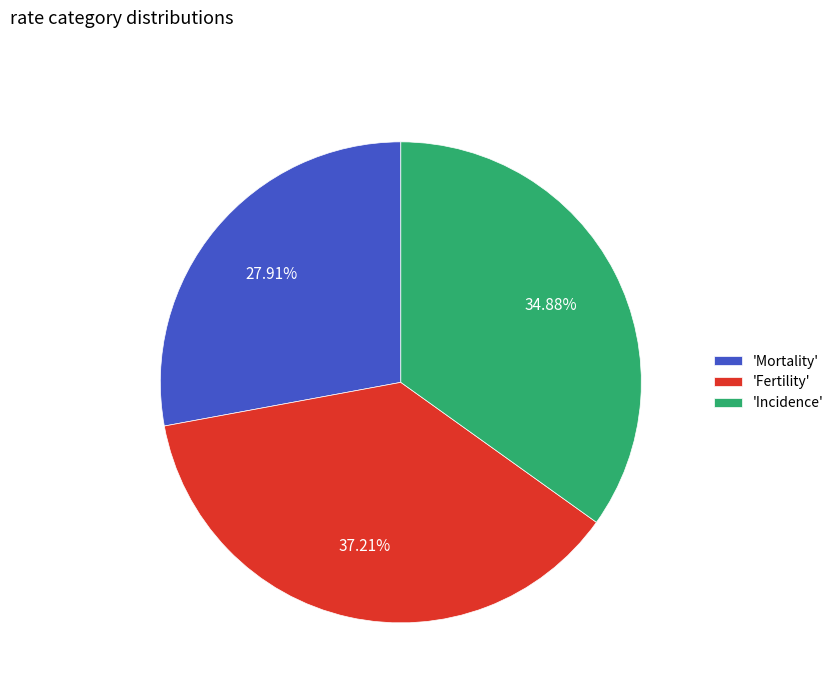

How many slices are in this pie chart?

3